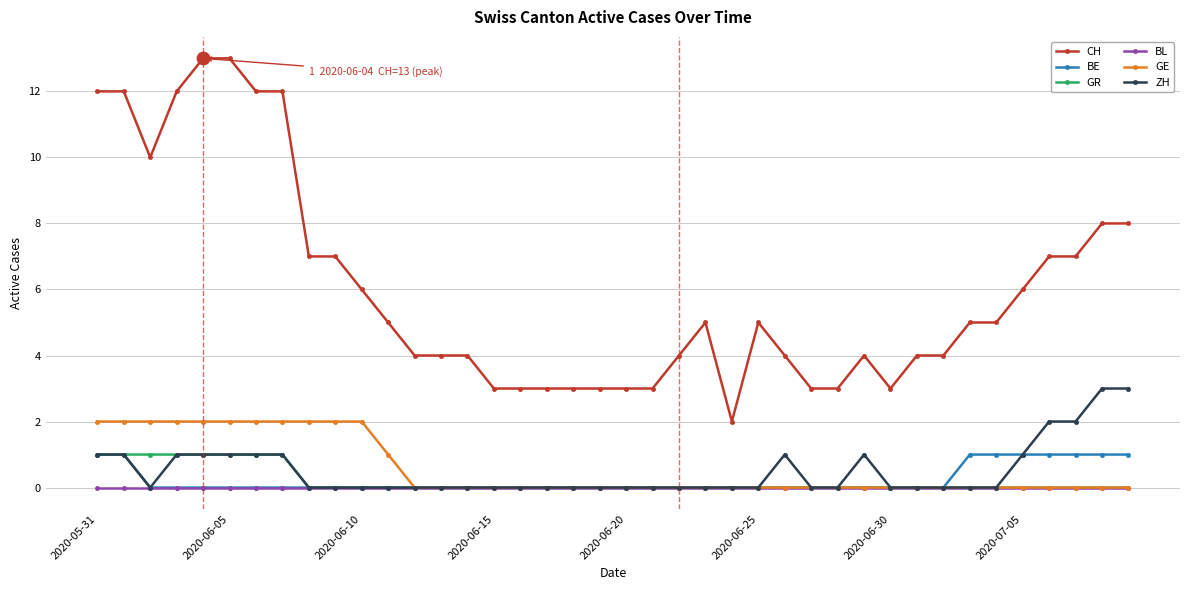

Which series has the largest total across all categories?

CH